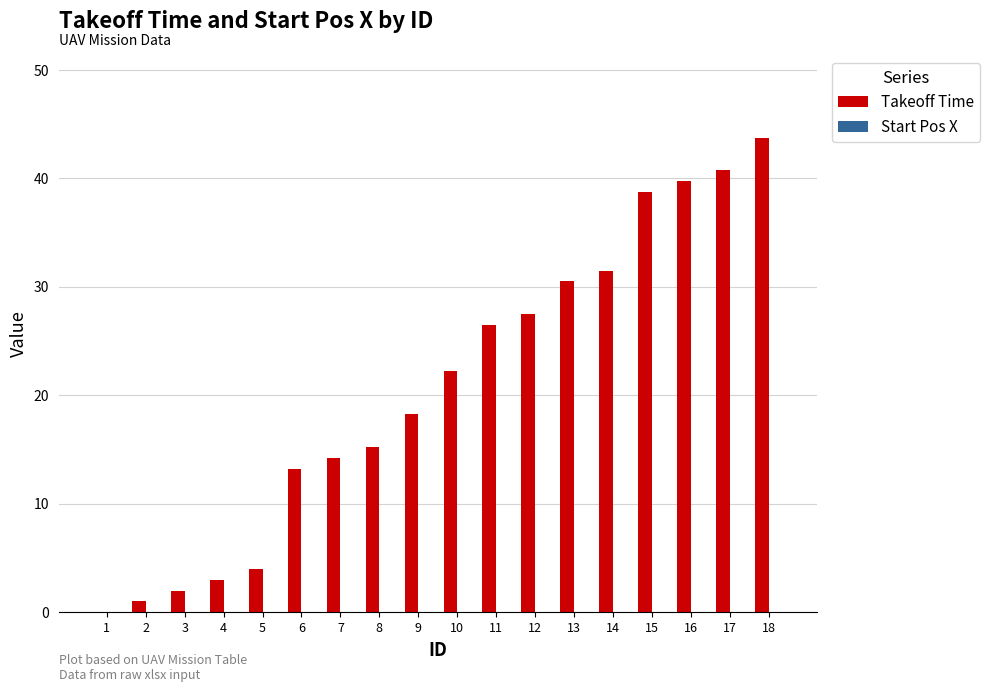

Are the bars horizontal?

No